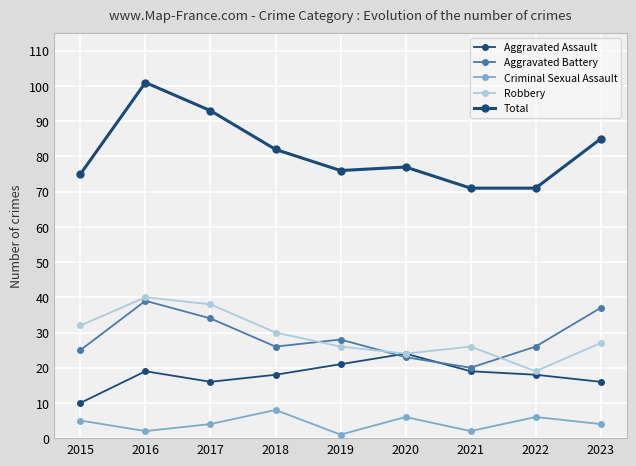

How many distinct data groups are displayed?

5